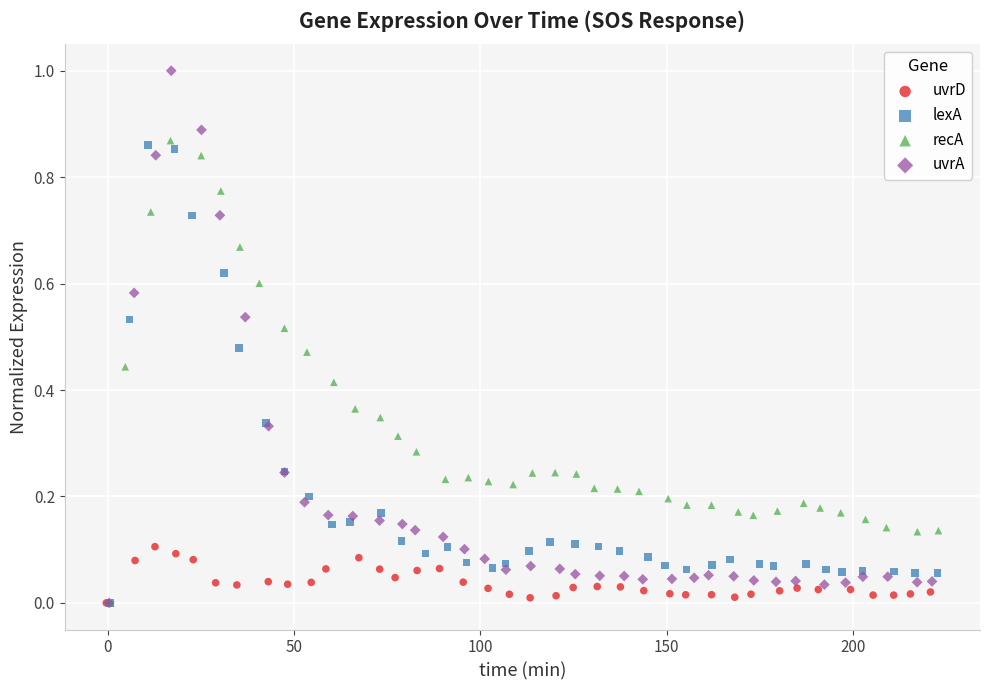

Which series contains the highest Y value?

uvrA